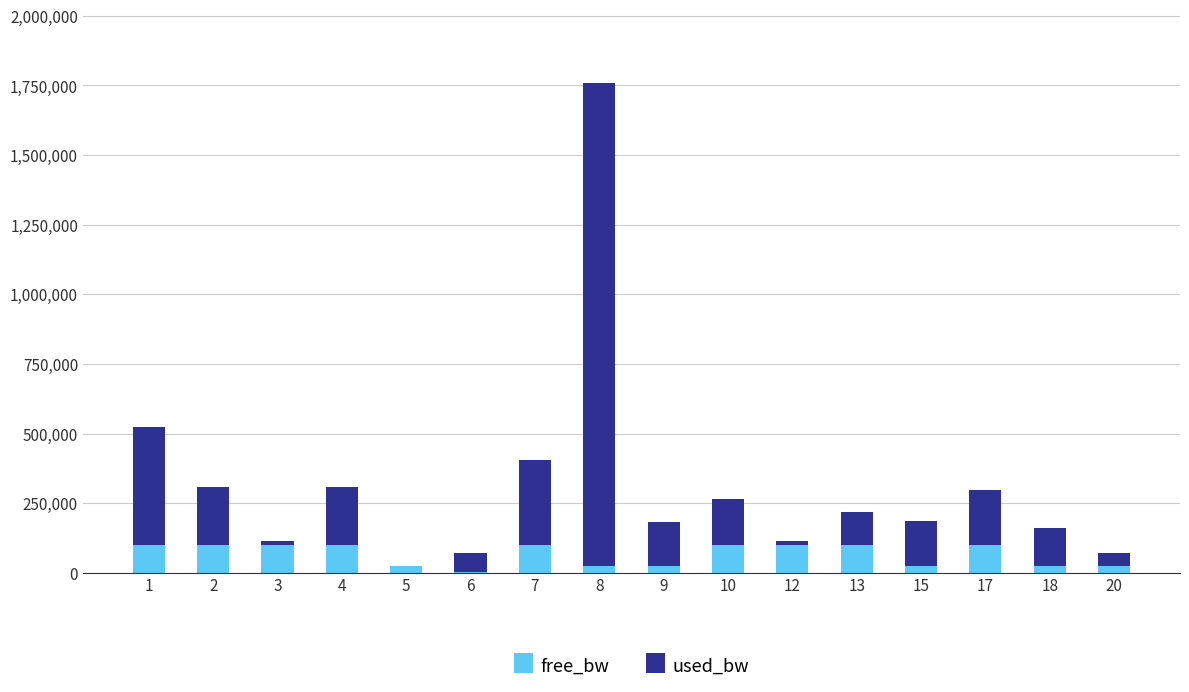

Are the bars horizontal?

No